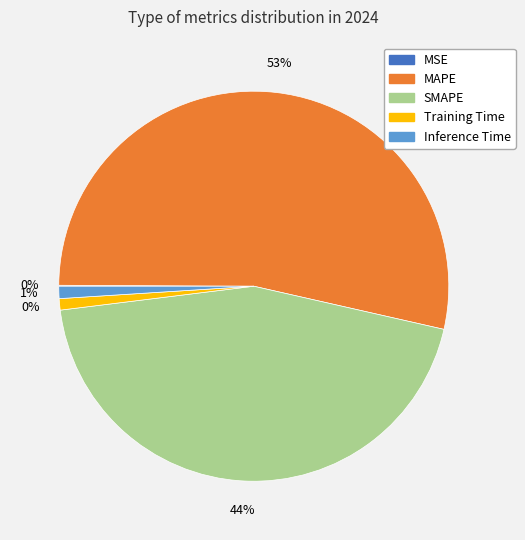

Does Inference Time represent more than half of the total?

No